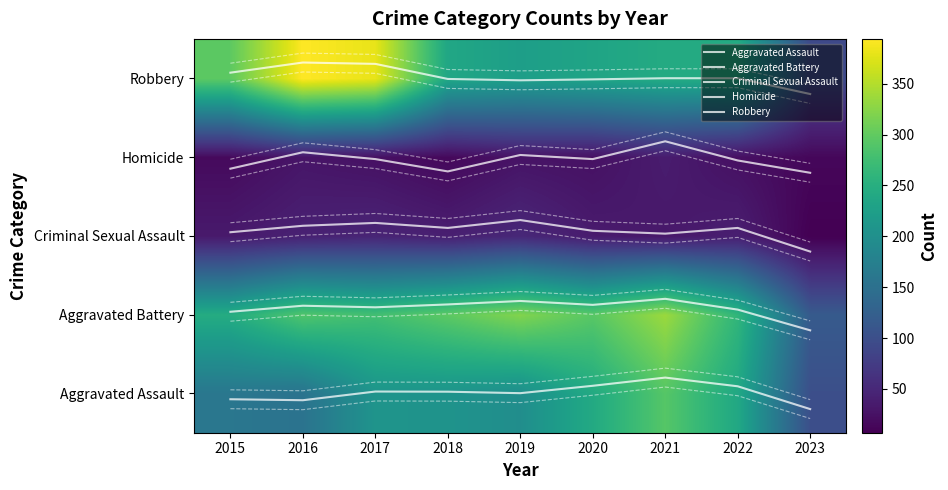

At which category is the sum across all series the highest?

2021